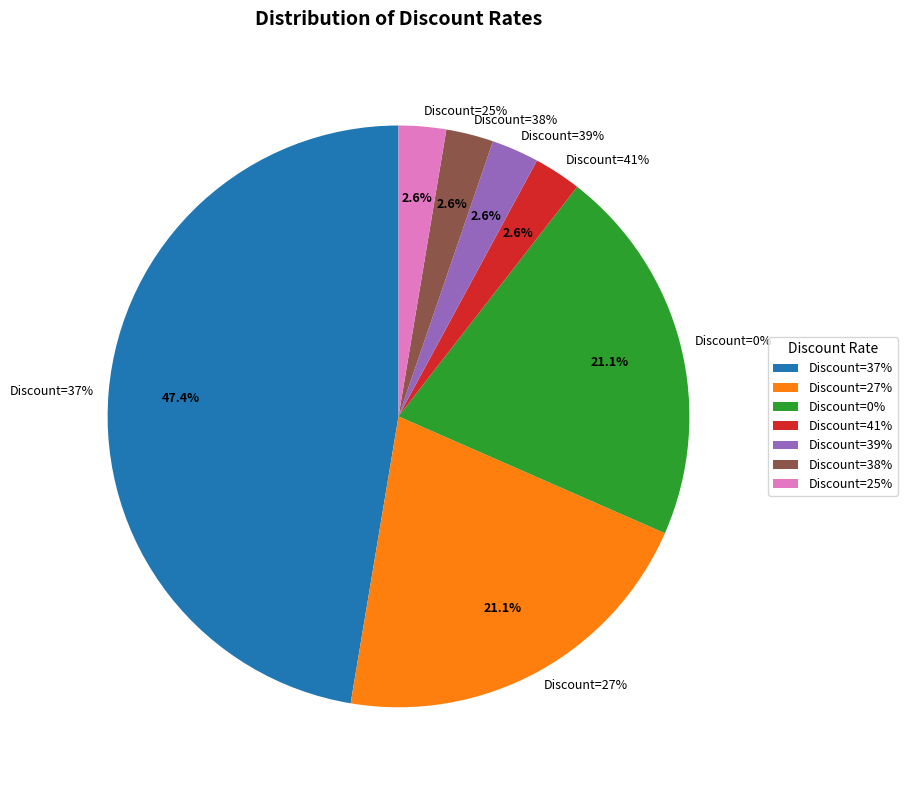

True or false: 37 accounts for 13% of the total.

False